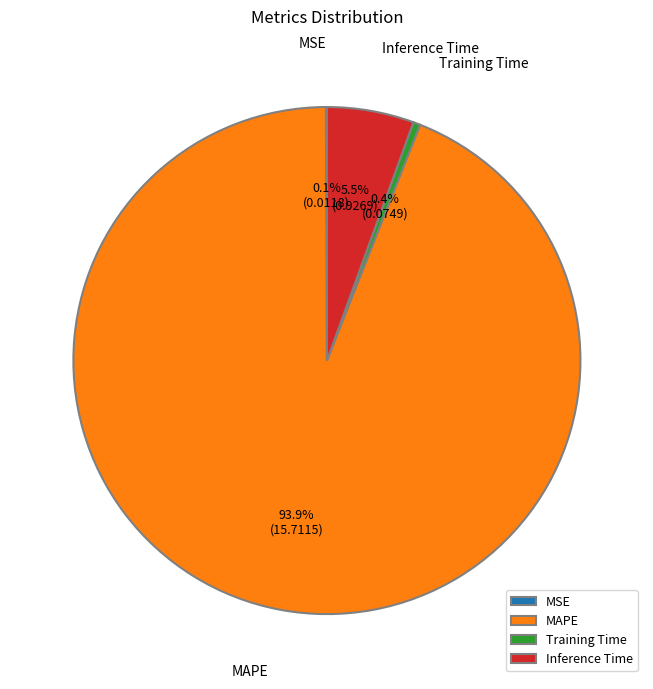

Combined, what portion of the pie is Training Time and MAPE?

94.4%